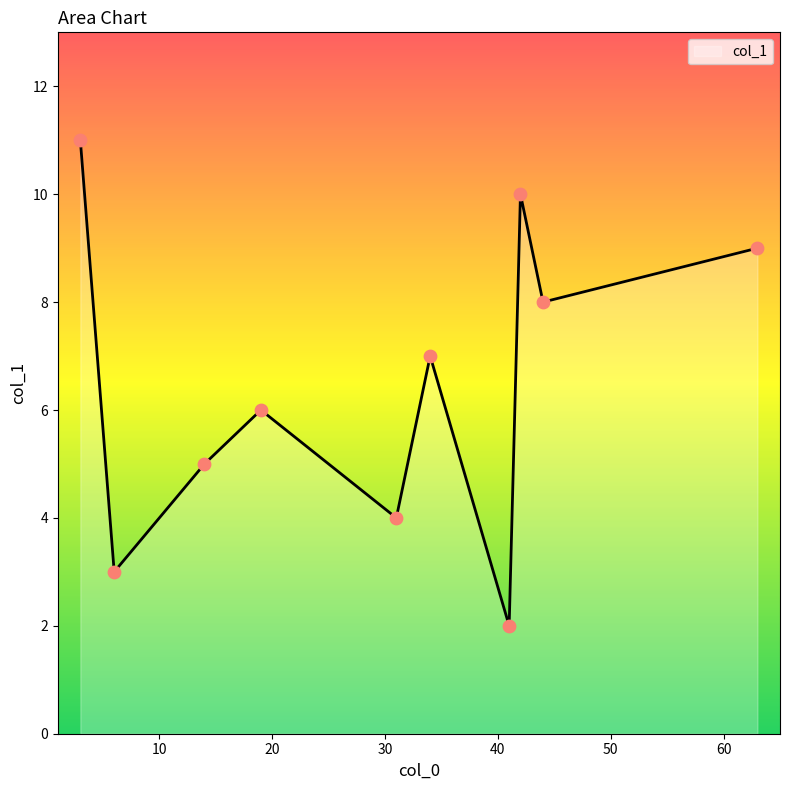

What is the greatest value displayed?

11